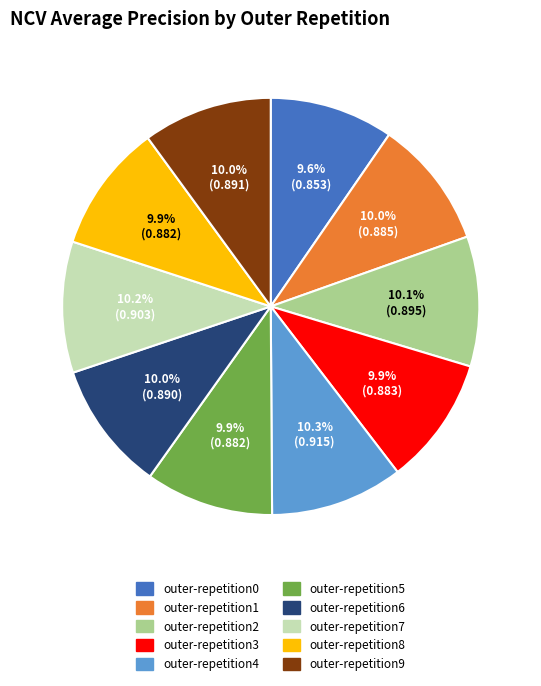

What percentage do outer-repetition6 and outer-repetition4 together represent?

20.3%